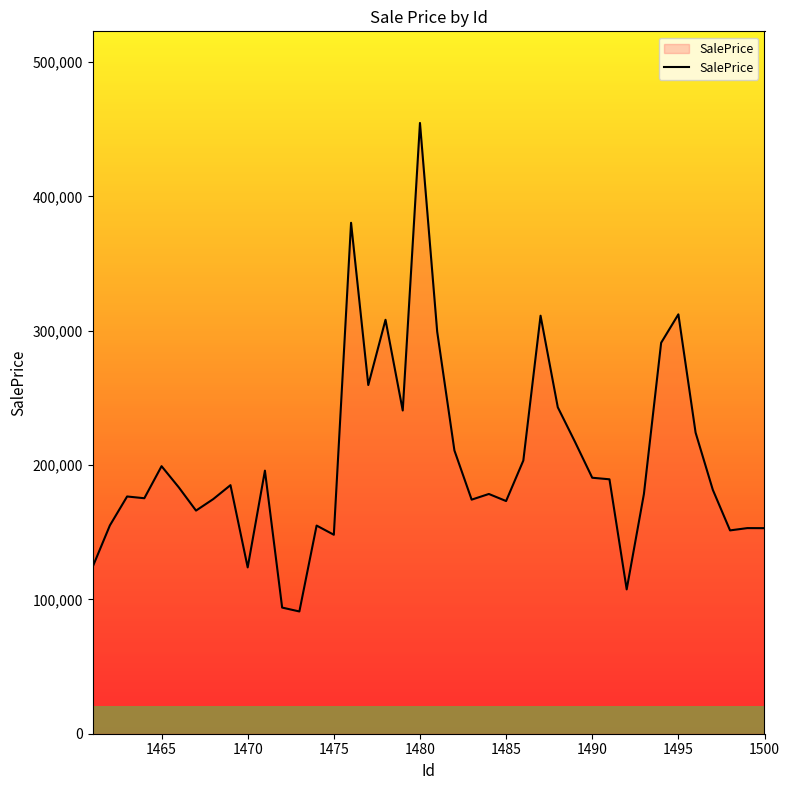

What is the smallest value displayed?

91021.4